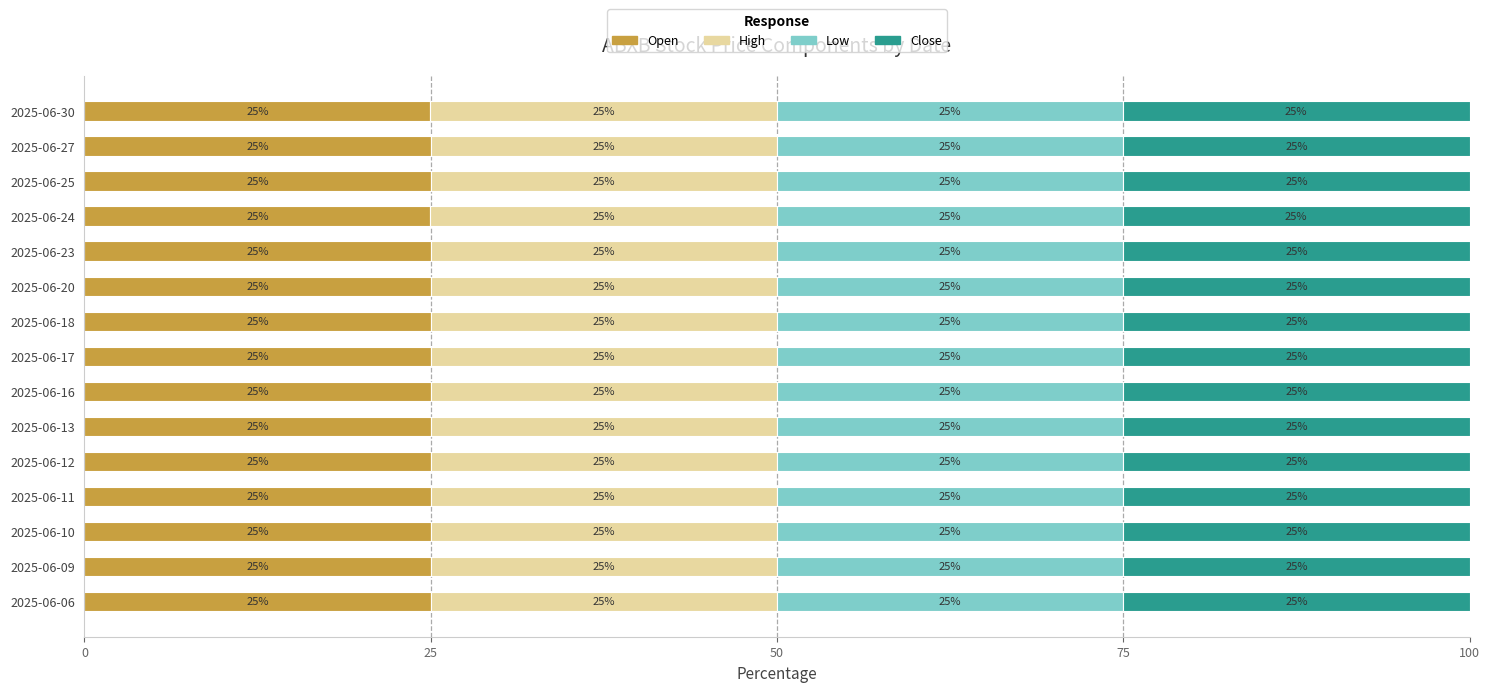

What is the total value across all series at 2025-06-25?

100.0